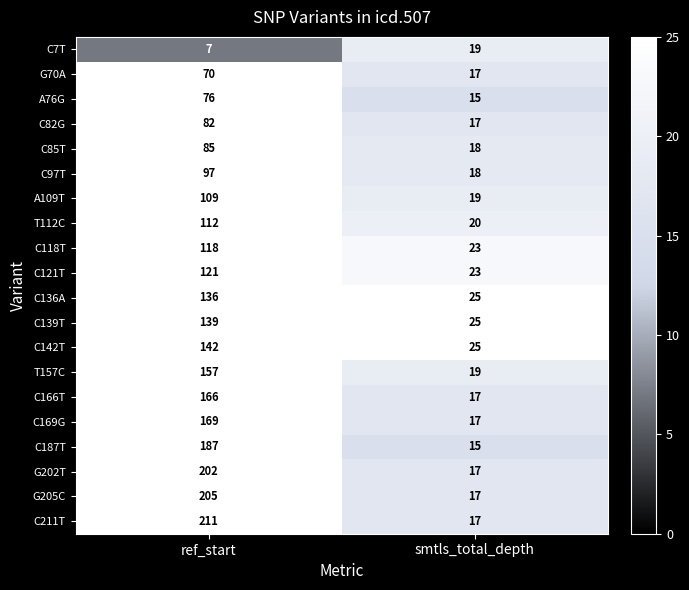

Between ref_start and smtls_total_depth, which series saw the biggest shift?

C211T